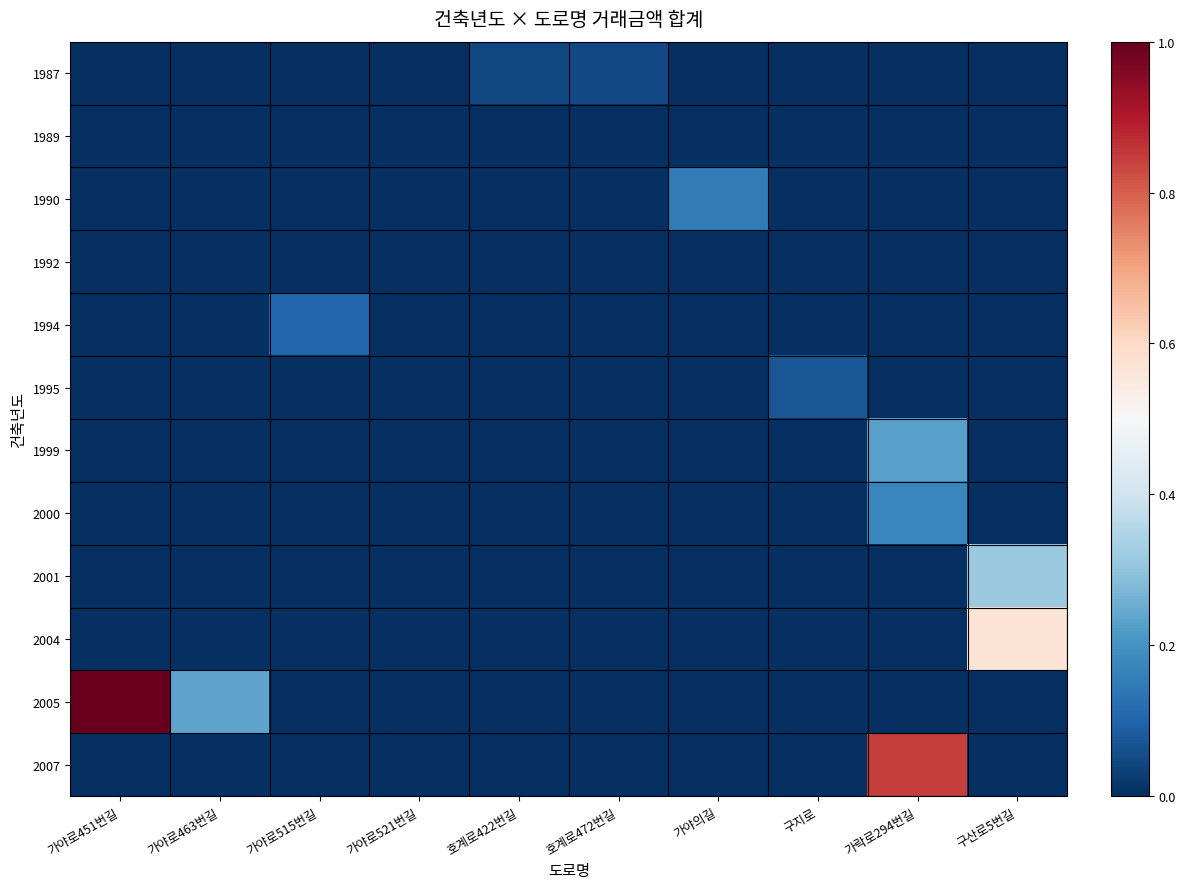

Between 가야로521번길 and 가야의길, which is larger?

가야로521번길